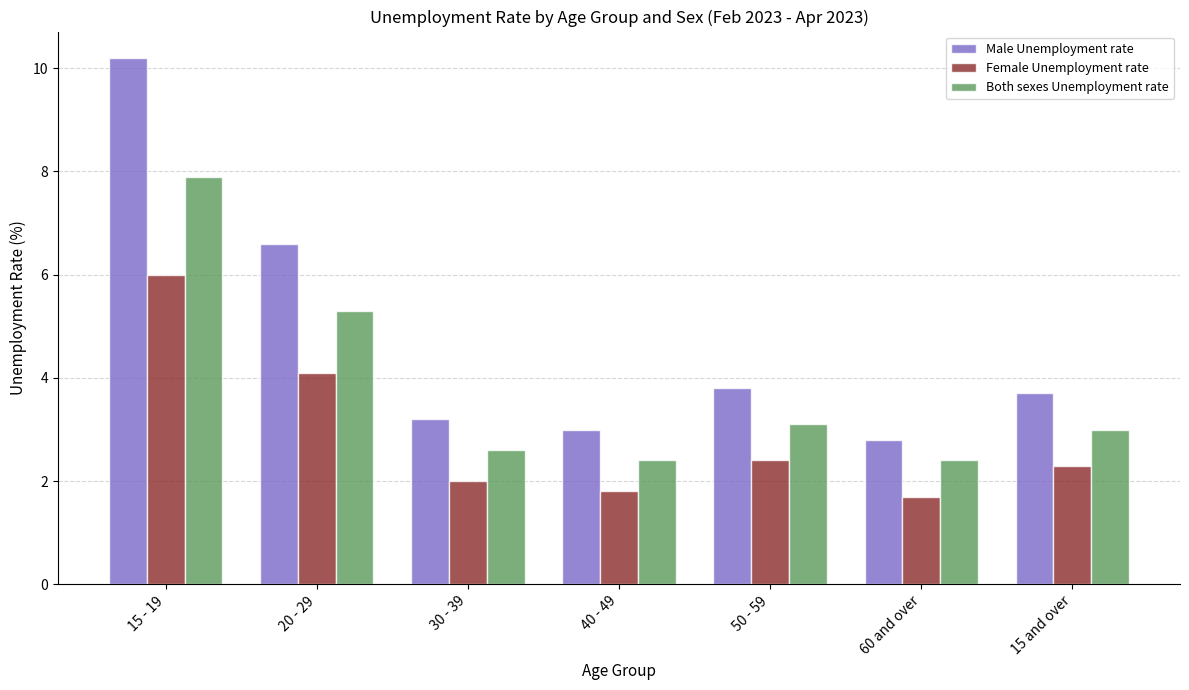

How many categories are shown in the chart?

7